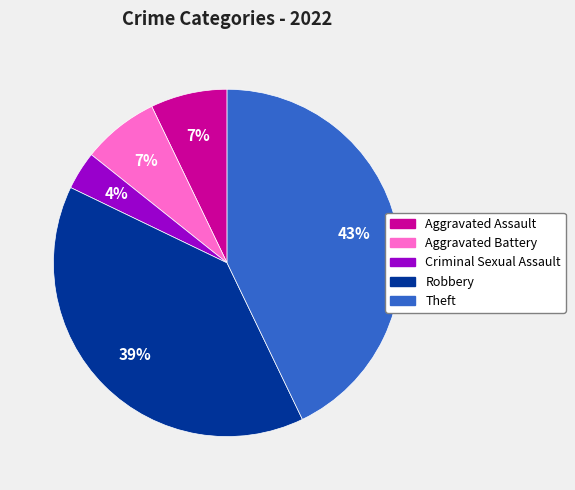

How many slices are in this pie chart?

5